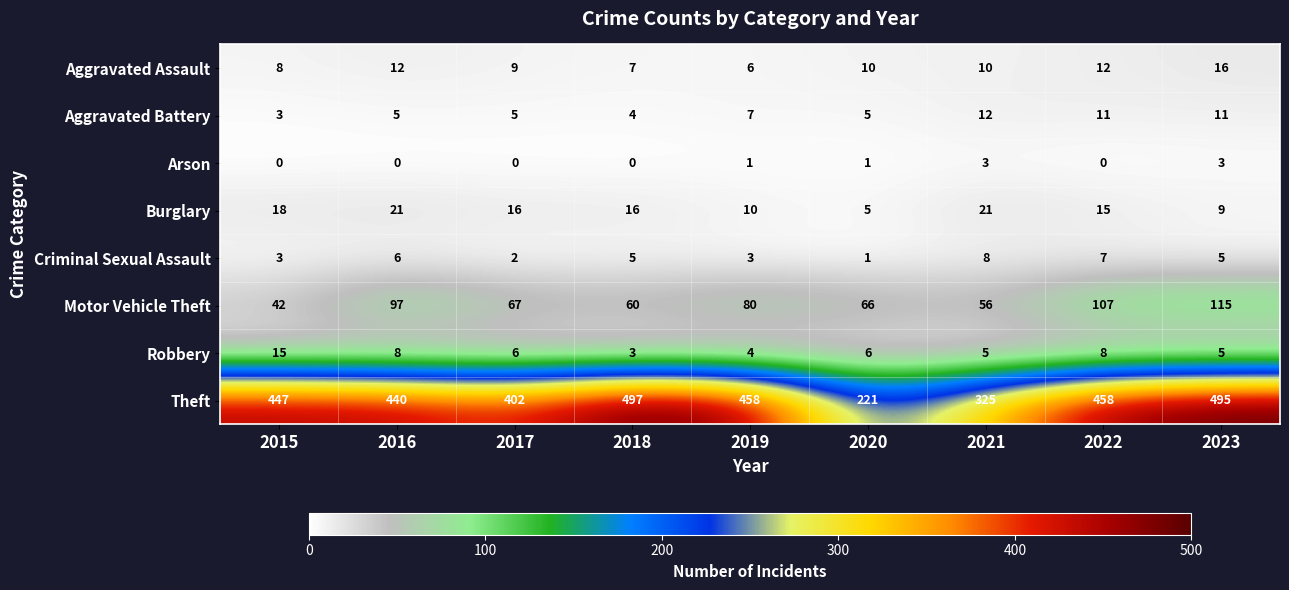

Which series has the largest range (max minus min)?

Theft